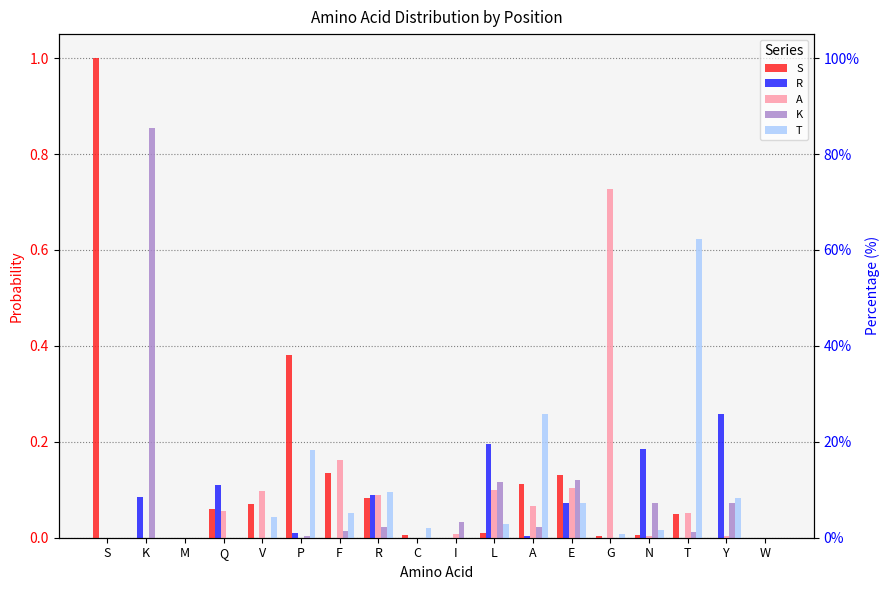

At Y, list the series in order from smallest to largest.

S, A, K, T, R